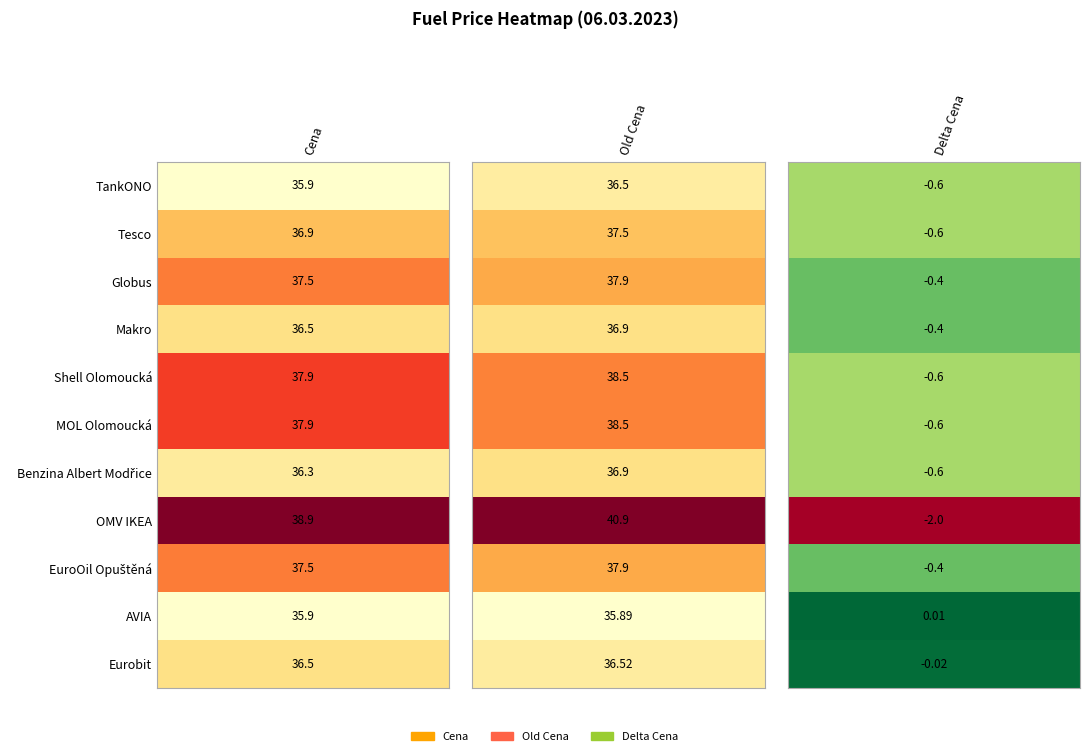

What is the difference between the maximum and minimum values in the Benzina Albert Modřice series?

37.5